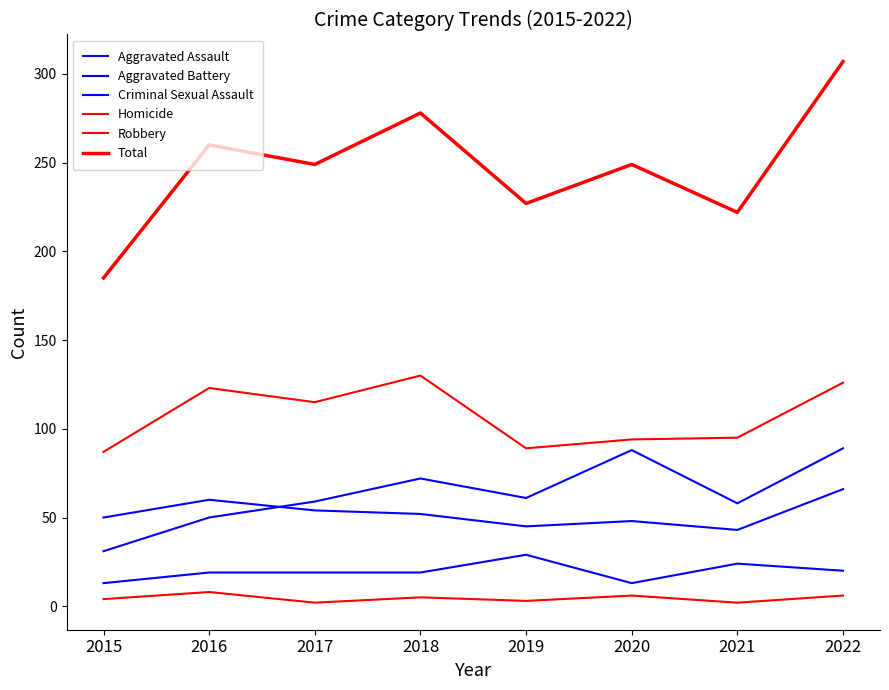

Which series has the largest total across all categories?

Total